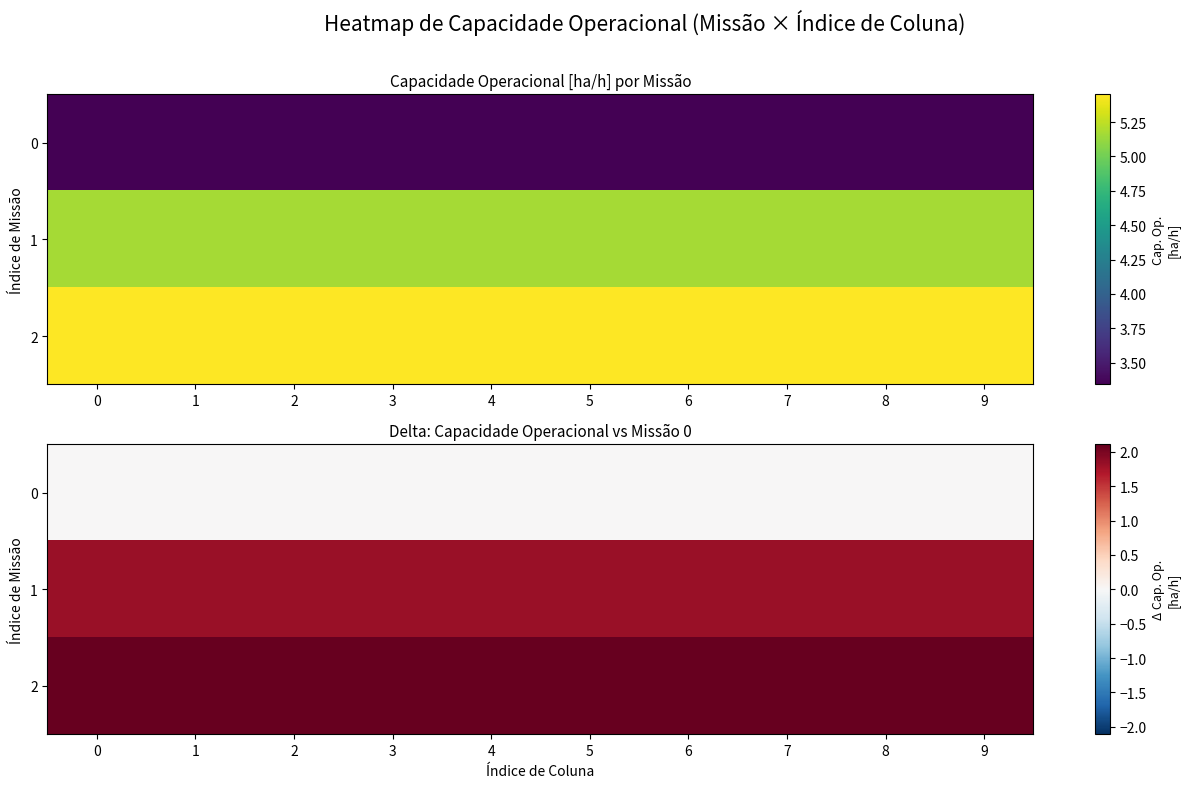

What is the minimum value for 2?

2.1